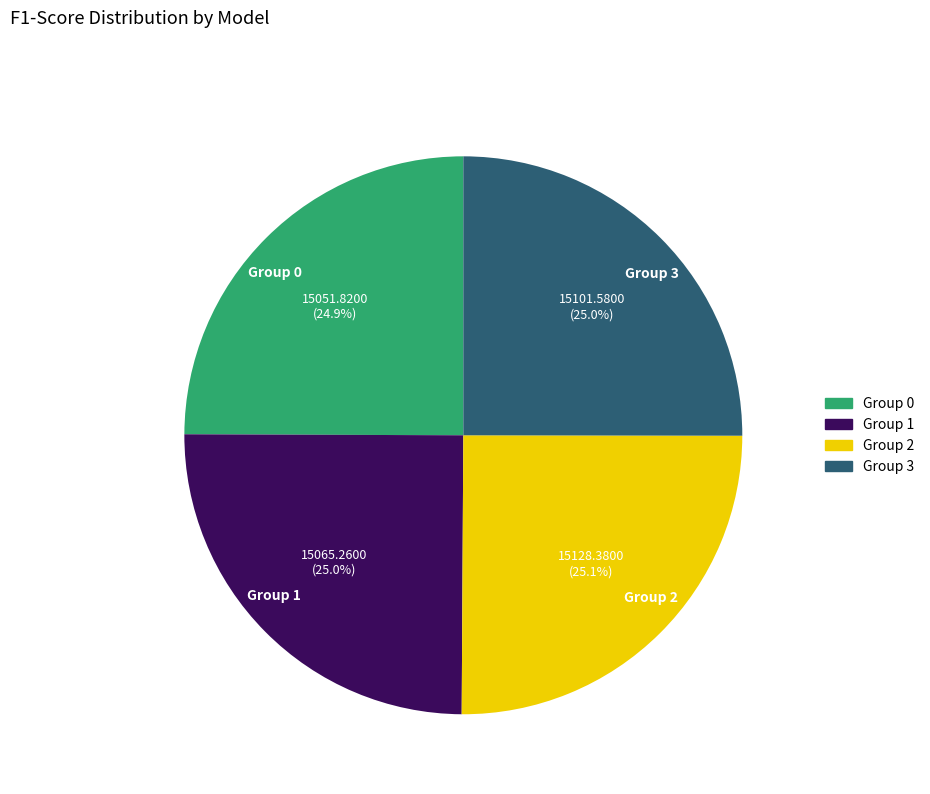

What percentage is NOT represented by Group 2?

74.9%